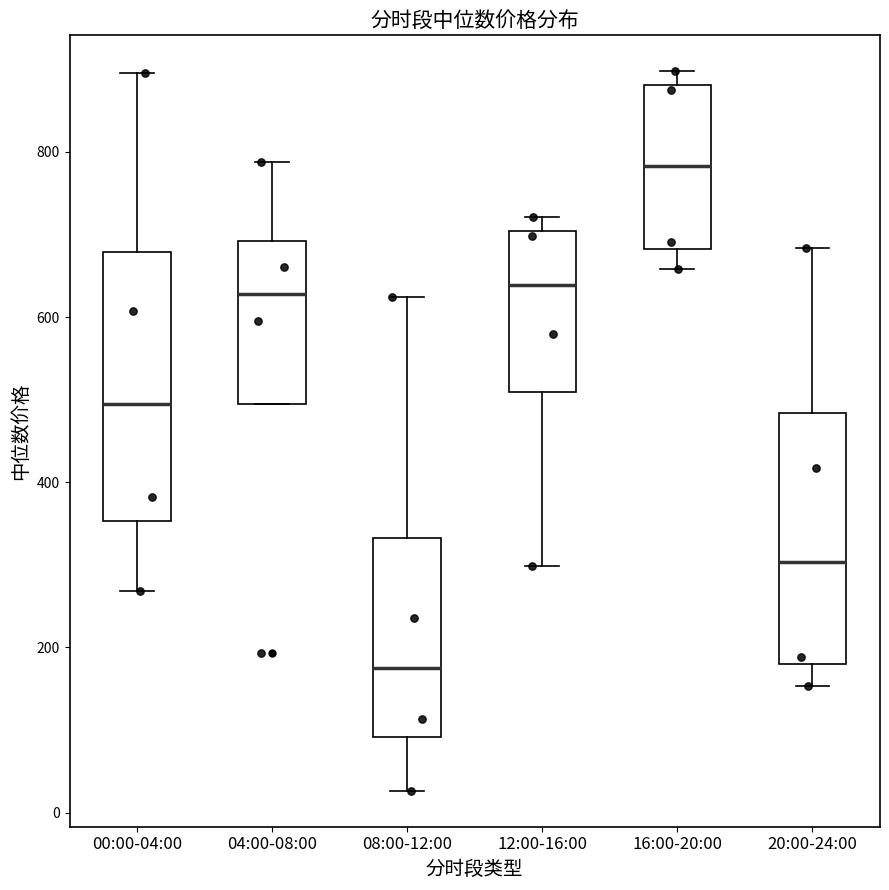

Which box's median line is the highest?

16:00-20:00